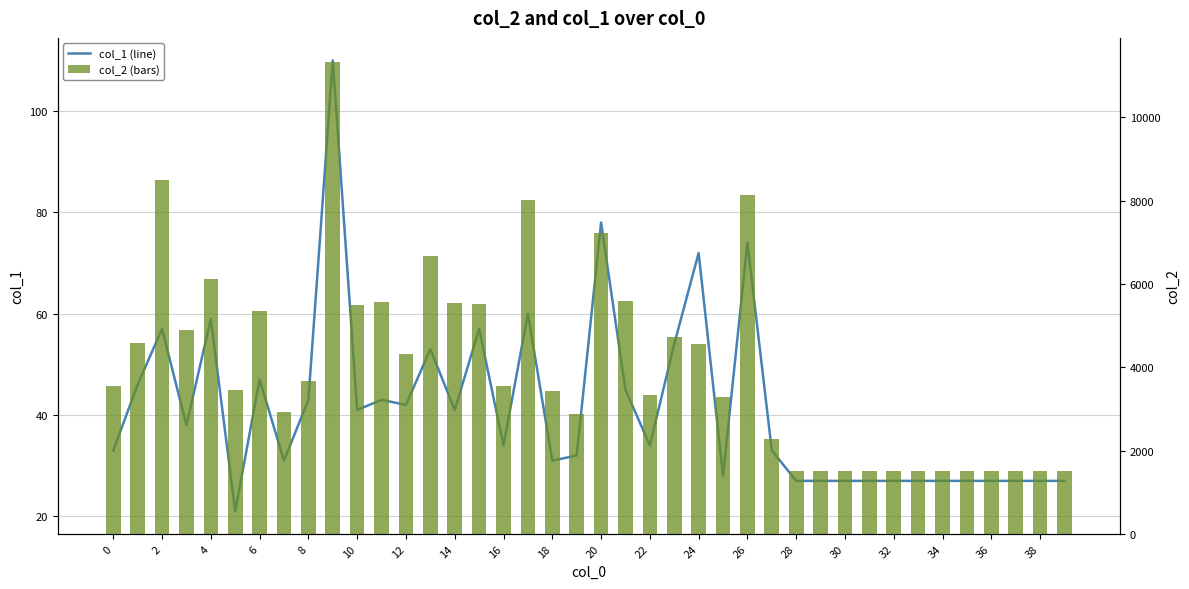

What is the smallest value displayed?

21